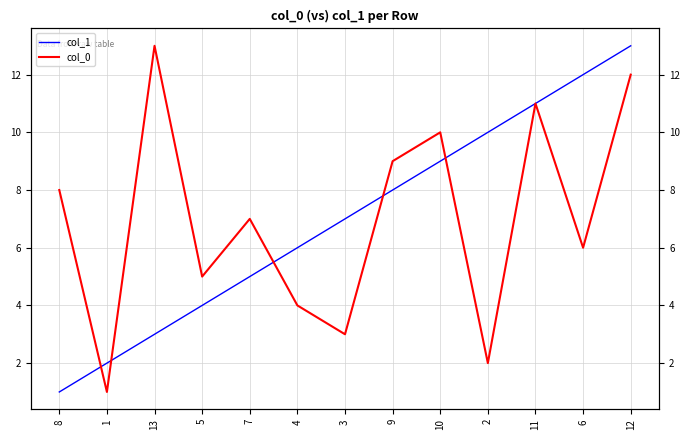

At 1, list the series in order from smallest to largest.

col_0, col_1